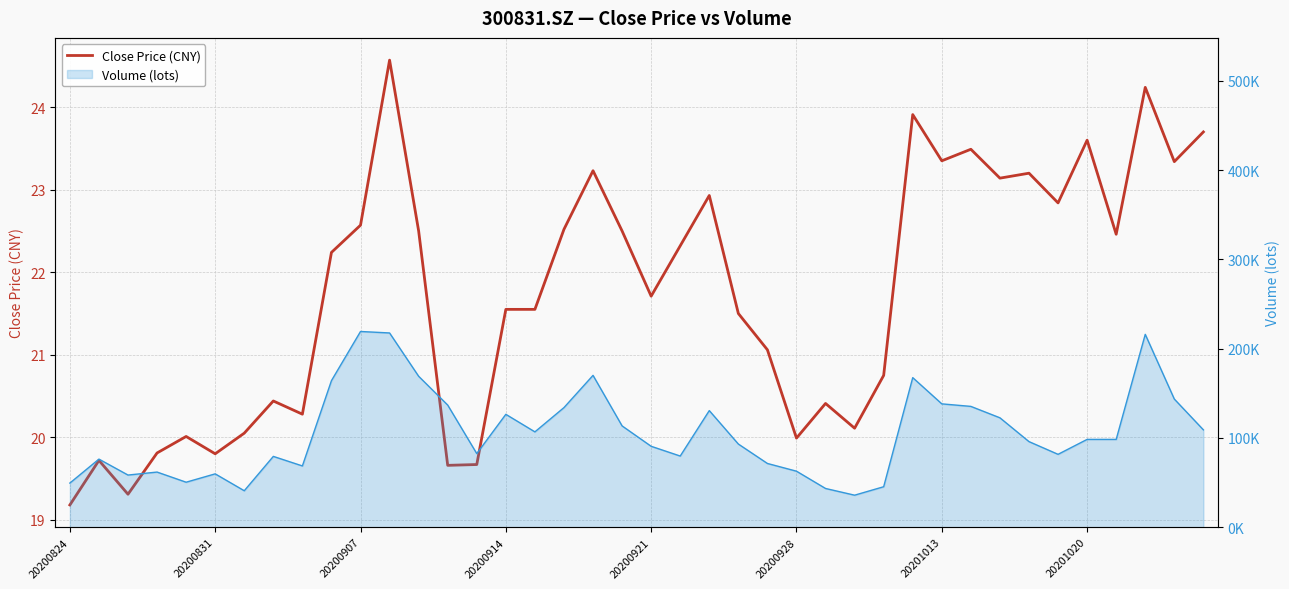

Is it true that the value at 21 is 8.9?

False